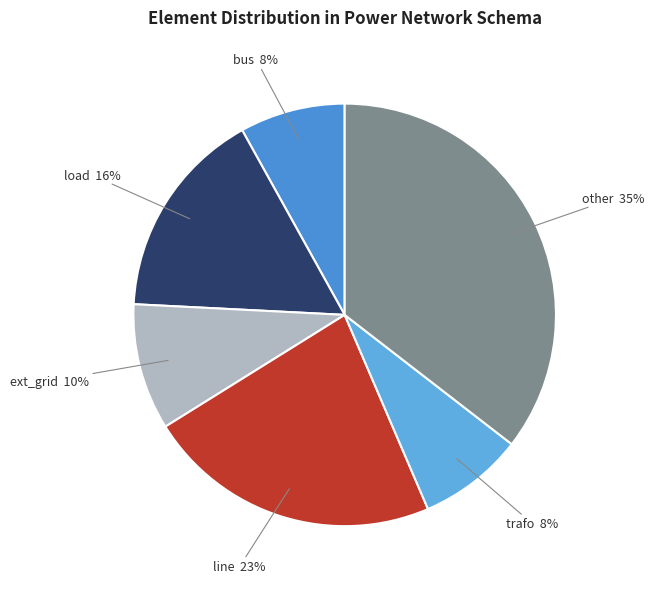

Rank the categories by value from lowest to highest.

bus, trafo, ext_grid, load, line, other